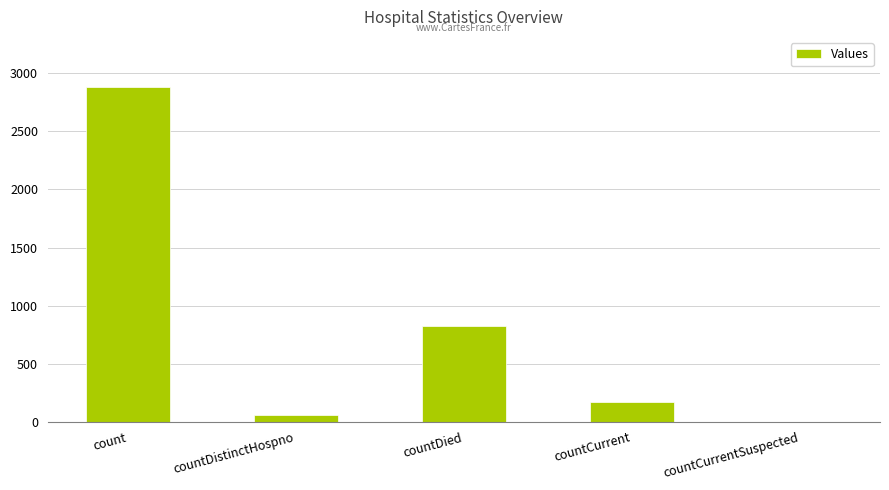

Read the value at countCurrent.

165